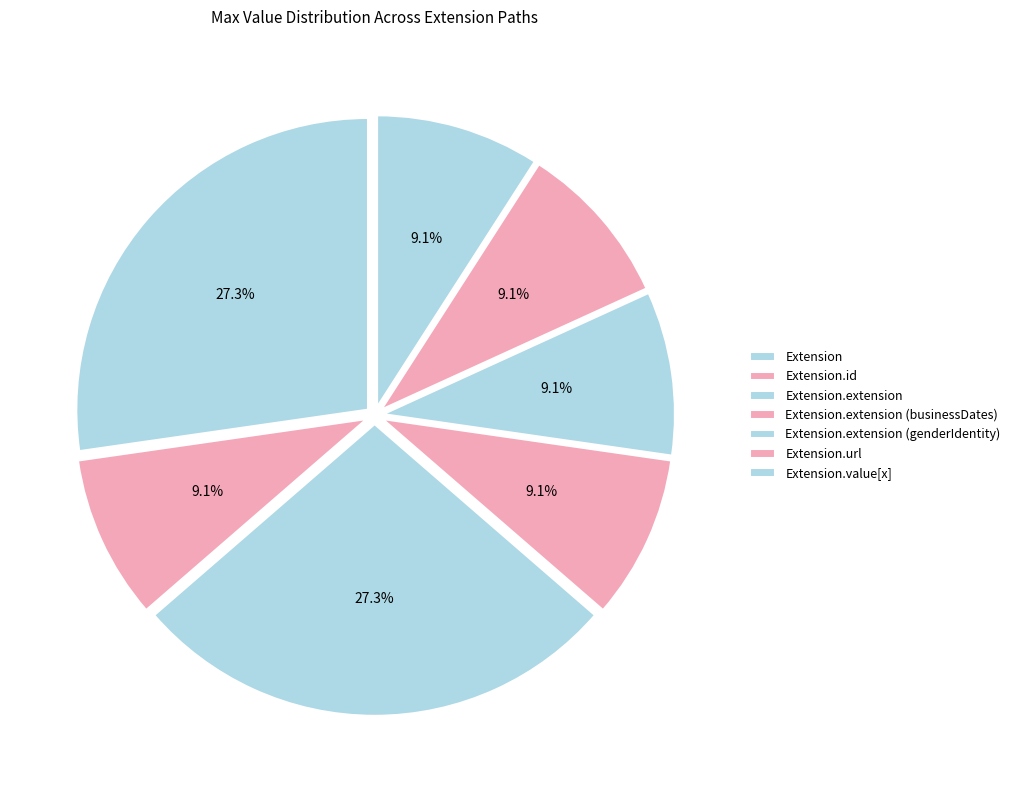

True or false: Extension.extension accounts for 0% of the total.

True